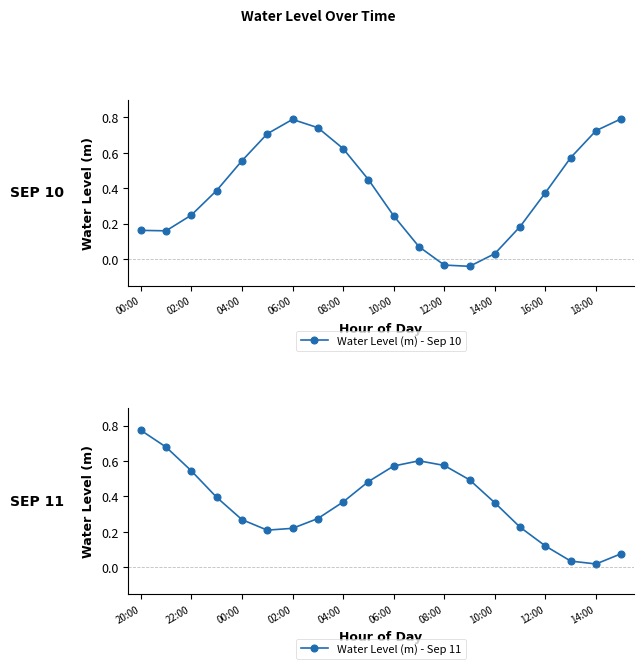

True or false: Water Level (m) - Sep 10 has a value of 0.9 at 04:00.

False